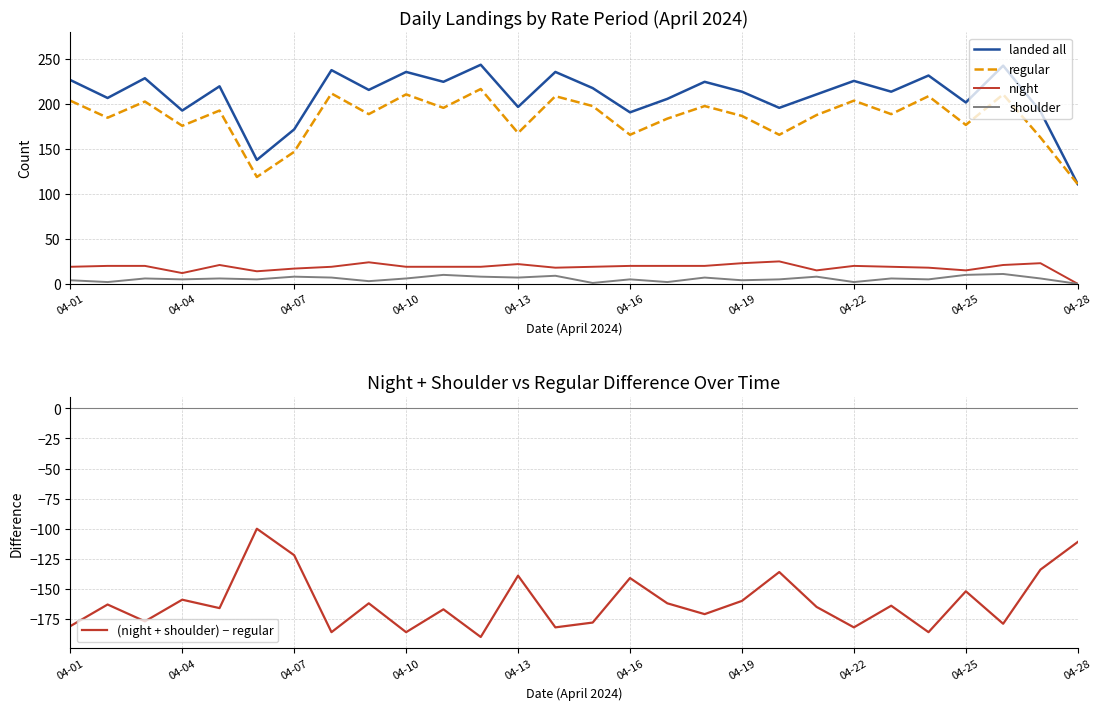

True or false: night and landed all intersect in this chart.

False